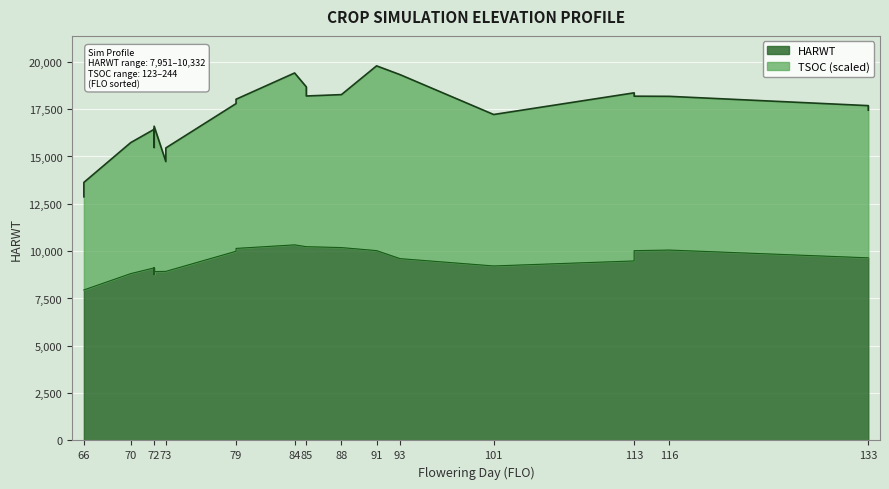

What is the difference between the values at 72 and 88?

1431